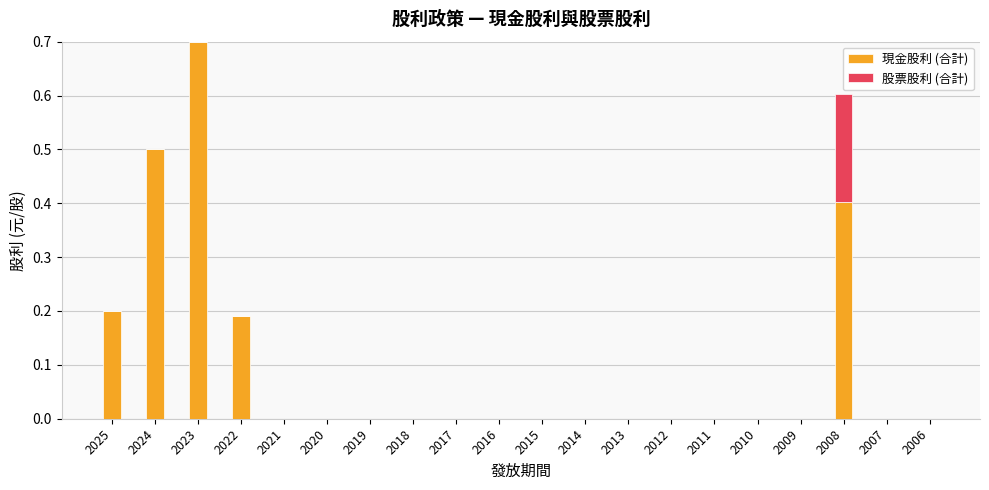

Are the bars grouped side by side (vs. stacked)?

No